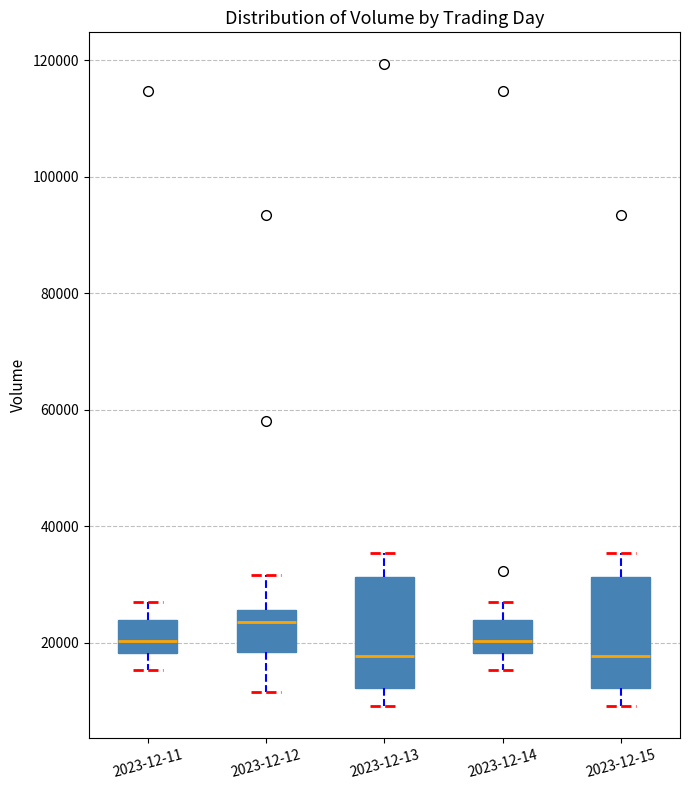

Reading left to right, transcribe this box plot: for each box, give where its median line is, the range the box spans, and where its two whiskers end, as read against the y-axis. The values are not printed on the chart, so give them approximately, as read against the axis.

2023-12-11: median 20000, box 18000 to 24000, whiskers 16000 to 26000
2023-12-12: median 24000, box 18000 to 26000, whiskers 12000 to 32000
2023-12-13: median 18000, box 12000 to 32000, whiskers 10000 to 36000
2023-12-14: median 20000, box 18000 to 24000, whiskers 16000 to 26000
2023-12-15: median 18000, box 12000 to 32000, whiskers 10000 to 36000